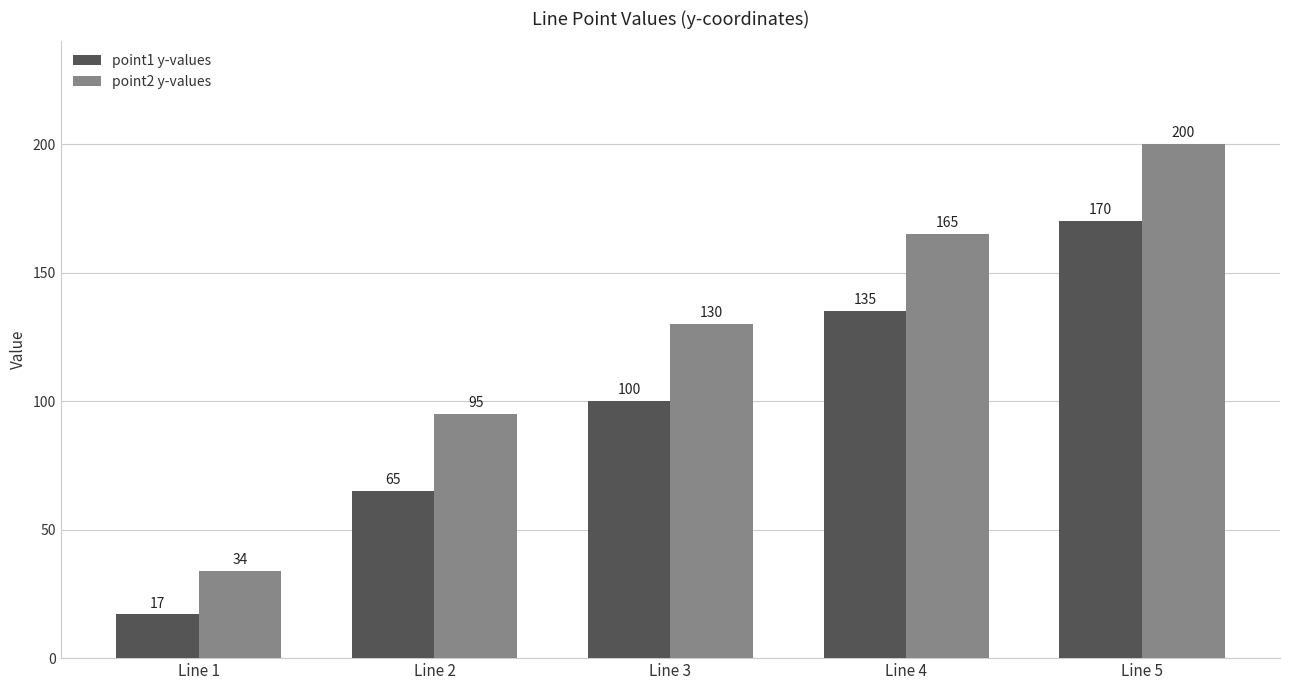

The value of point1 y-values at Line 2 is 100. True or false?

False